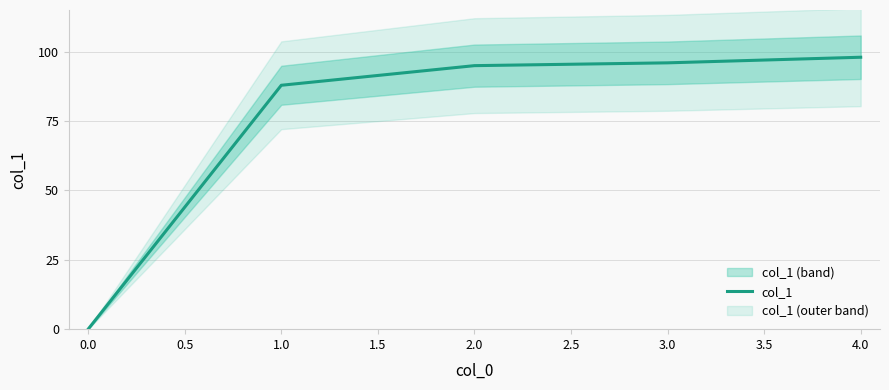

What is the highest value of the col_1 series?

98.0